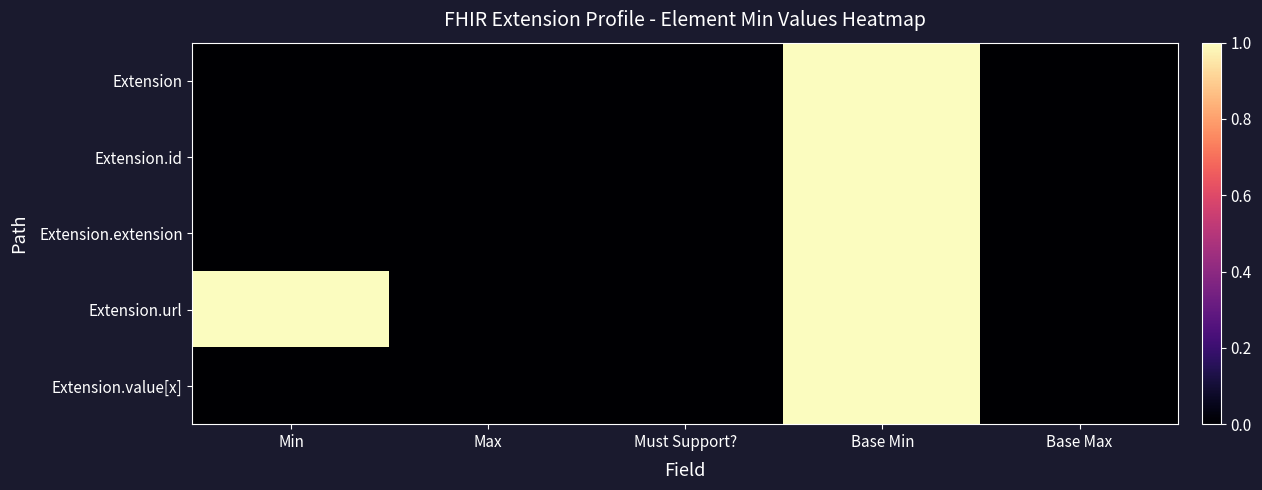

Which series has the largest range (max minus min)?

Extension